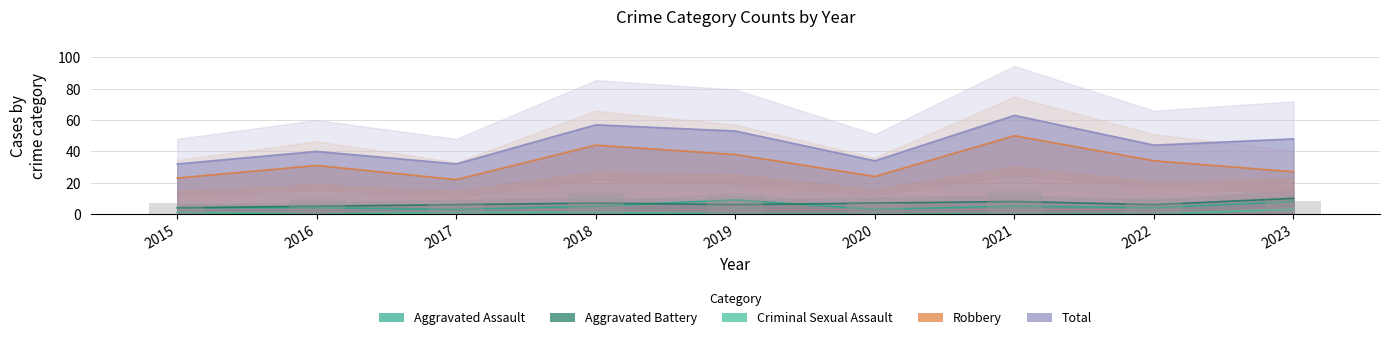

What is the approximate value of Aggravated Battery at 2019?

6